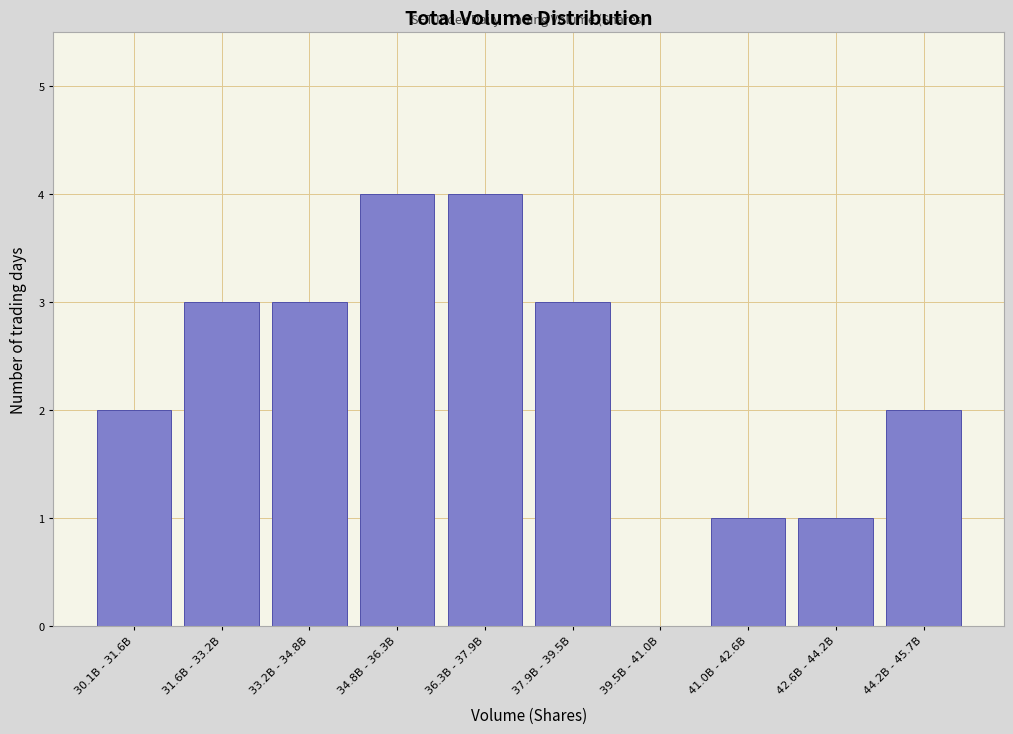

Reading right to left, what are all the values shown in this chart?

44.2B - 45.7B=2	42.6B - 44.2B=1	41.0B - 42.6B=1	39.5B - 41.0B=0	37.9B - 39.5B=3	36.3B - 37.9B=4	34.8B - 36.3B=4	33.2B - 34.8B=3	31.6B - 33.2B=3	30.1B - 31.6B=2